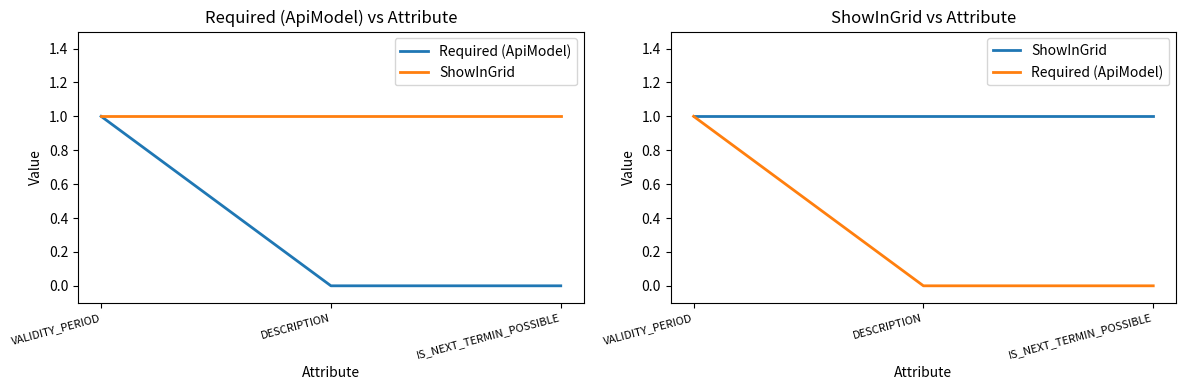

What is the label of the 3rd point from the left?

IS_NEXT_TERMIN_POSSIBLE